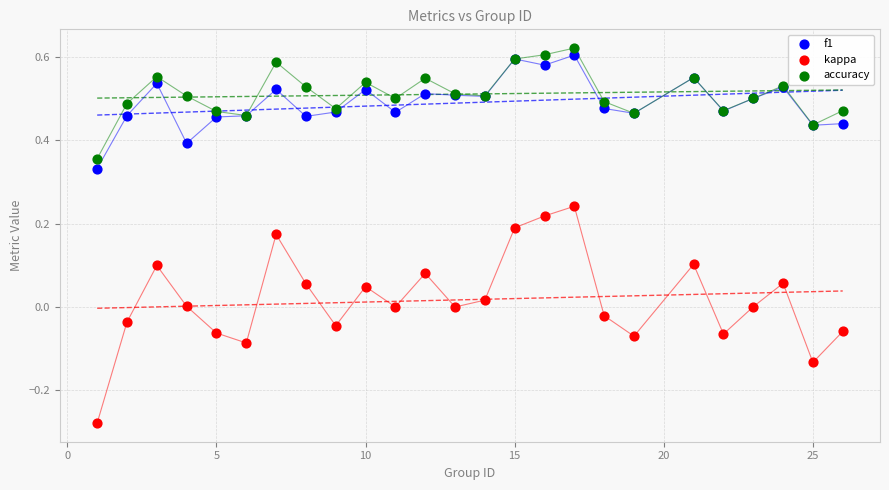

Which series has the largest Y range (max minus min)?

kappa